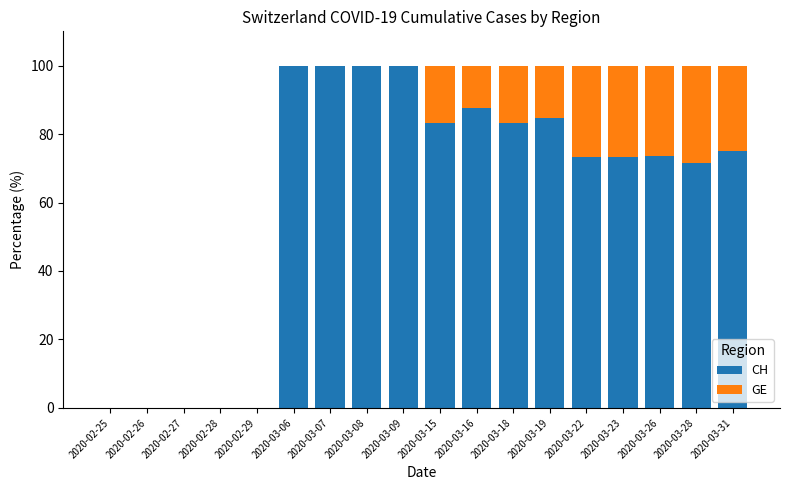

What is the total value across all series at 2020-03-22?

100.0